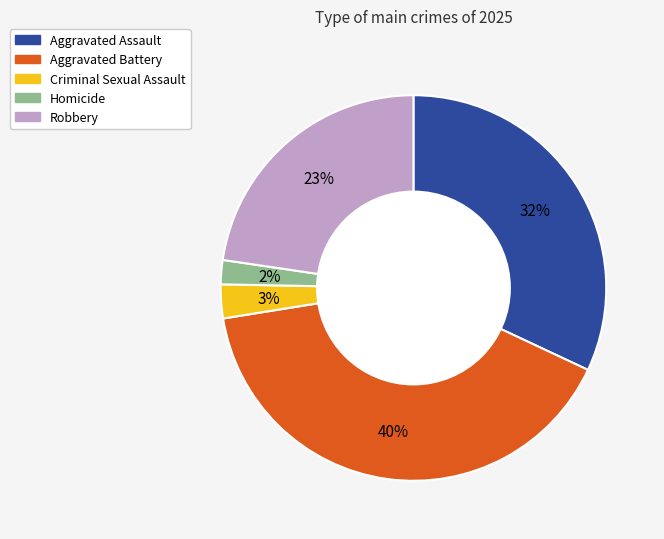

True or false: Aggravated Battery accounts for 40% of the total.

True